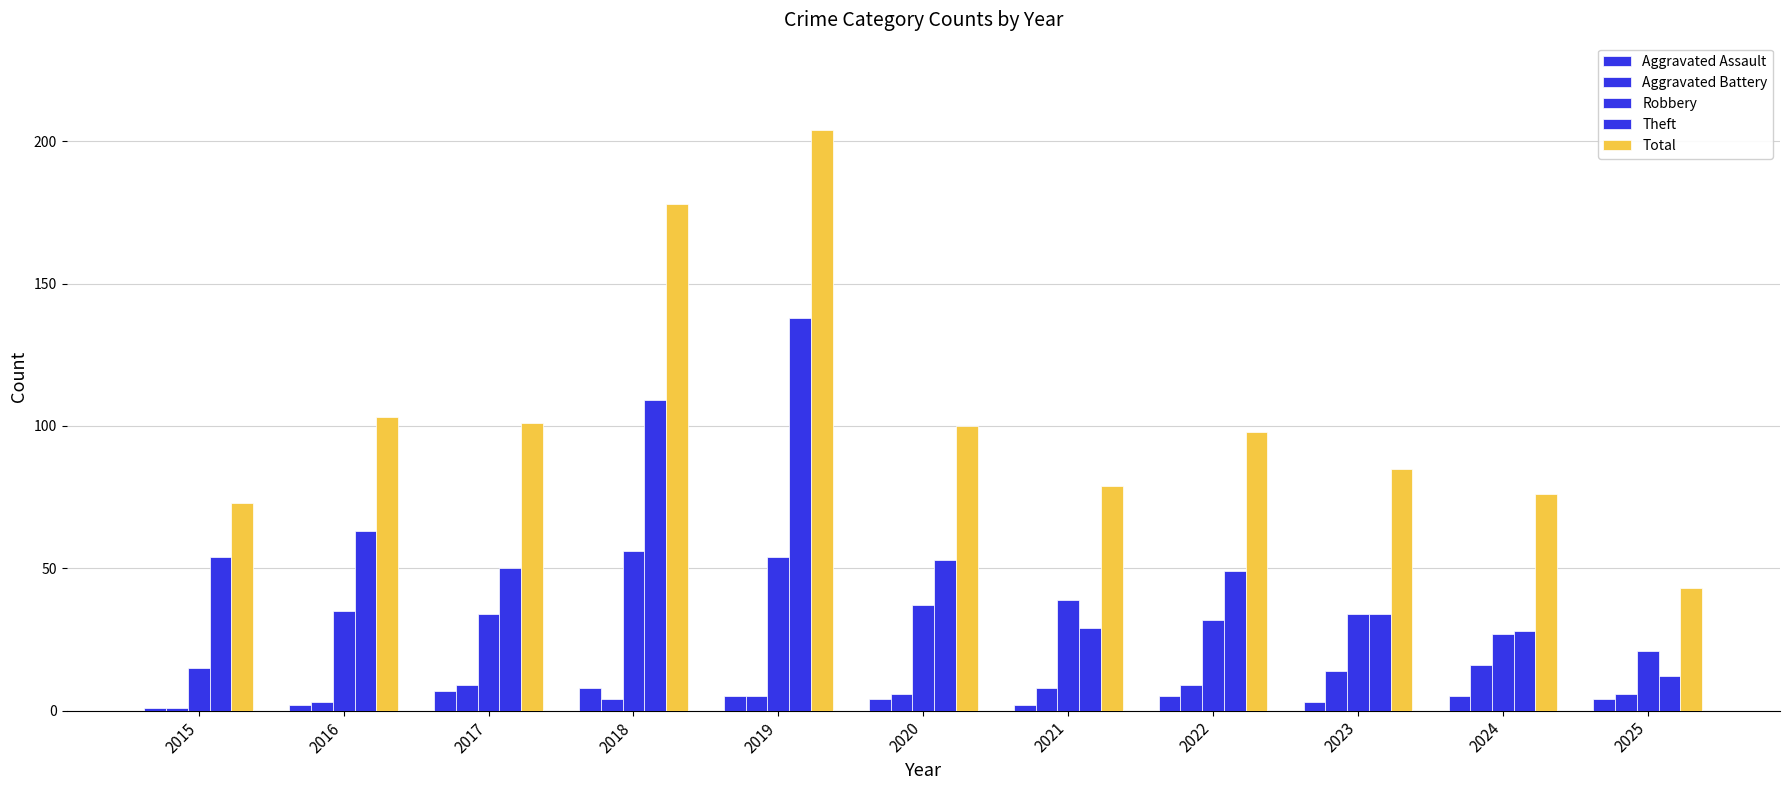

The Aggravated Battery series shows 9 at 2025. True or false?

False